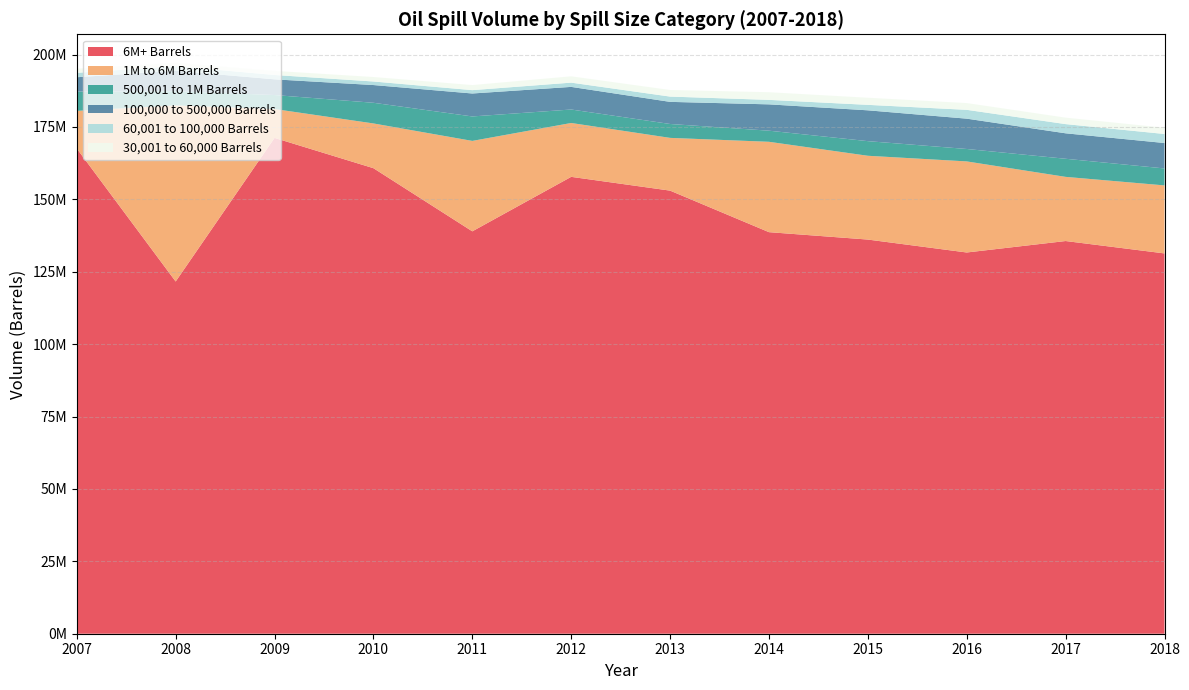

Reading left to right, extract all data points from this chart.

6M+ Barrels: 2007=167562085.4	2008=121637275.3	2009=171232881.6	2010=160771860.7	2011=138963353.8	2012=157780750.2	2013=153023498.6	2014=138677888.1	2015=136122437.4	2016=131659359.2	2017=135615117.5	2018=131336734.0
1M to 6M Barrels: 2007=13003841.8	2008=60822125.2	2009=9970404.3	2010=15450769.1	2011=31228139.4	2012=18599330.1	2013=18215658.7	2014=31207231.6	2015=28936995.8	2016=31452029.4	2017=22156697.3	2018=23487380.3
500,001 to 1M Barrels: 2007=6641984.4	2008=4881373.5	2009=4831385.7	2010=7138171.6	2011=8448634.0	2012=4654830.6	2013=4797758.1	2014=3836841.5	2015=5050717.1	2016=4293996.9	2017=6253029.0	2018=5859956.2
100,000 to 500,000 Barrels: 2007=4972430.7	2008=7064945.5	2009=5422155.7	2010=6123725.2	2011=7926808.2	2012=7810357.3	2013=7637584.4	2014=9093514.8	2015=10645528.1	2016=10469048.2	2017=8792844.2	2018=8777286.2
60,001 to 100,000 Barrels: 2007=1513844.0	2008=1587136.1	2009=1501976.6	2010=1226091.8	2011=1157839.9	2012=1468172.5	2013=1824548.3	2014=1548669.6	2015=1887855.8	2016=3052311.5	2017=3175932.9	2018=3120044.9
30,001 to 60,000 Barrels: 2007=1441864.7	2008=1162296.3	2009=1412244.7	2010=1544051.1	2011=1754234.6	2012=2179429.6	2013=2271814.7	2014=2639561.5	2015=2453623.1	2016=2329947.4	2017=2230144.5	2018=2170405.5